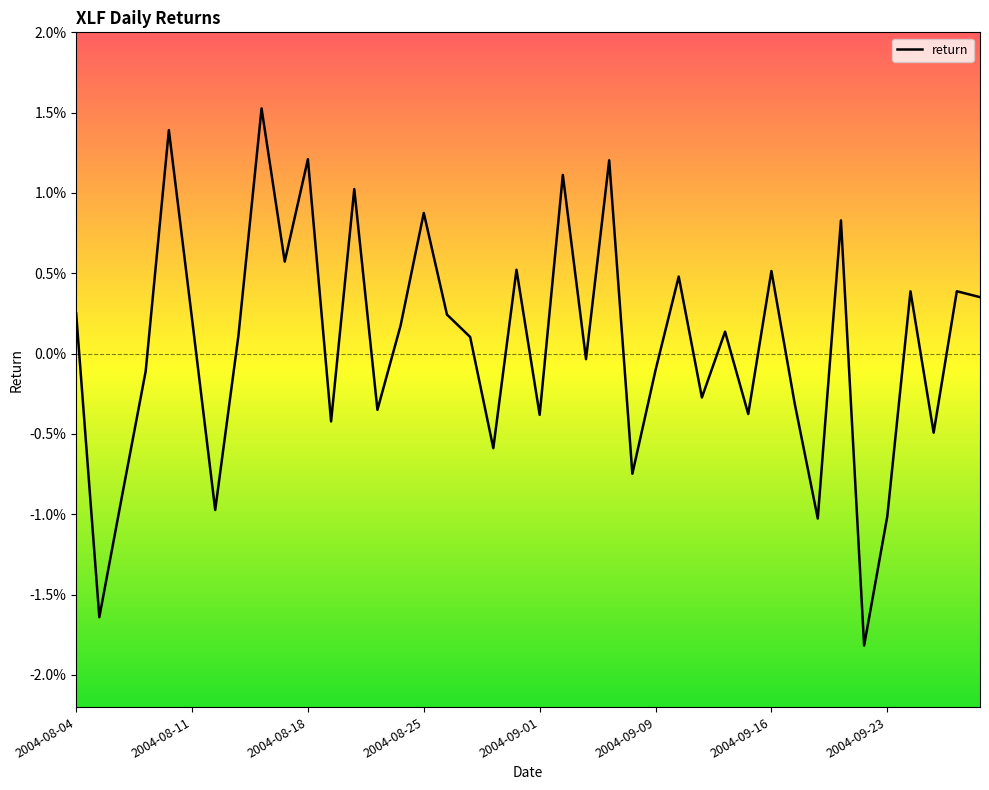

Does the chart have visible grid lines?

No